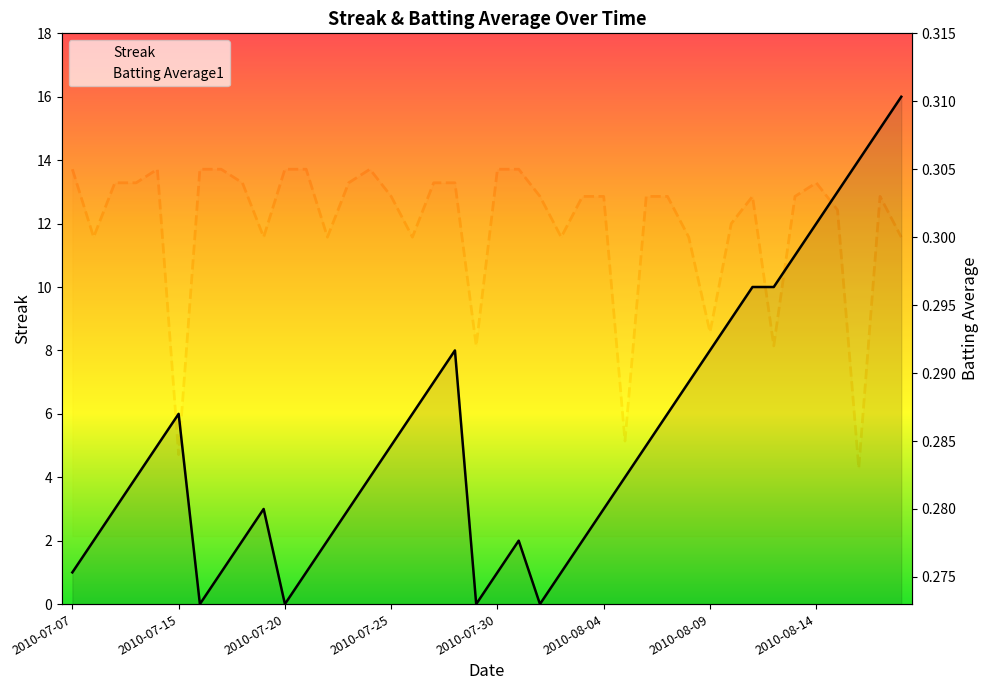

At which category is the sum across all series the highest?

39